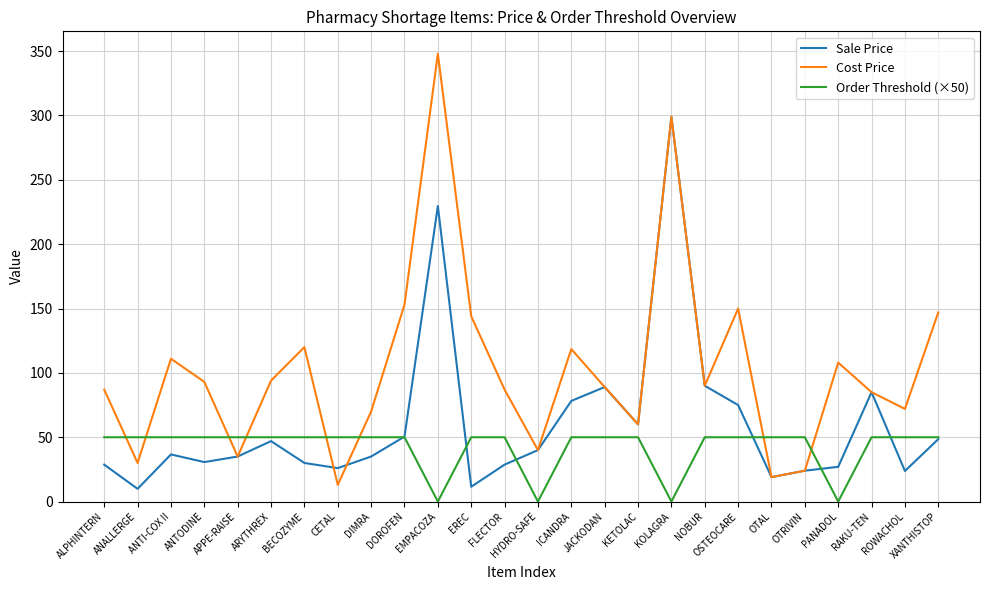

Which category has the highest value in the Sale Price series?

KOLAGRA